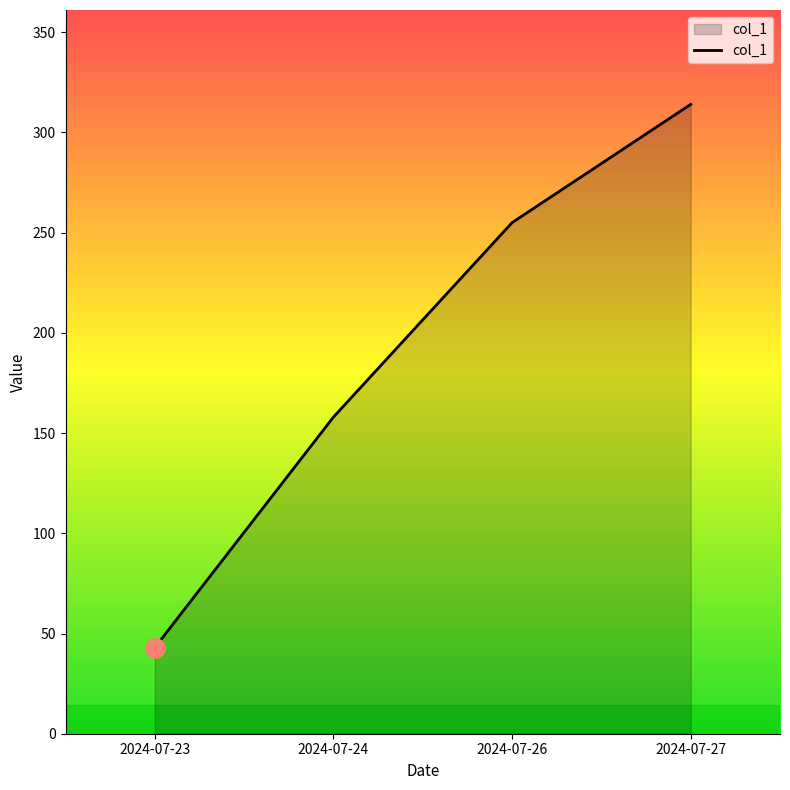

Does the chart display data point markers on the line(s)?

No